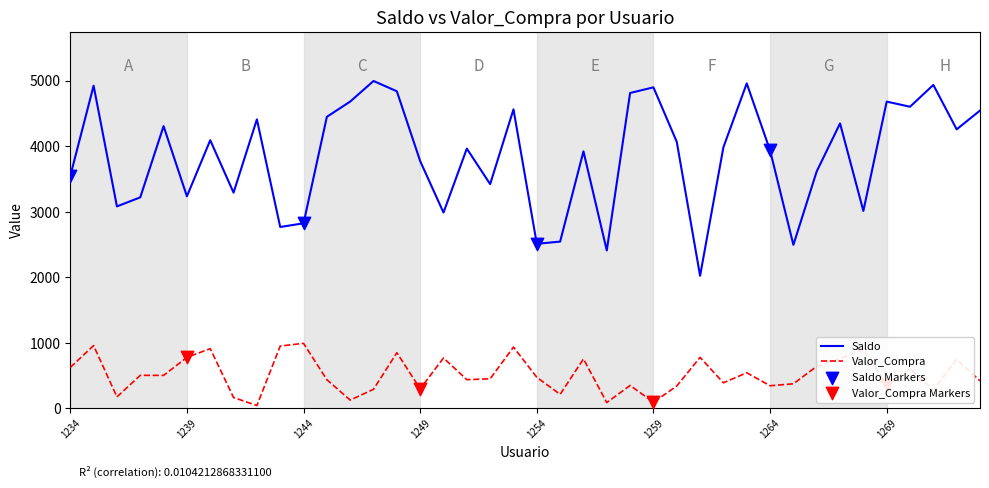

At how many categories does at least one series exceed 251?

40